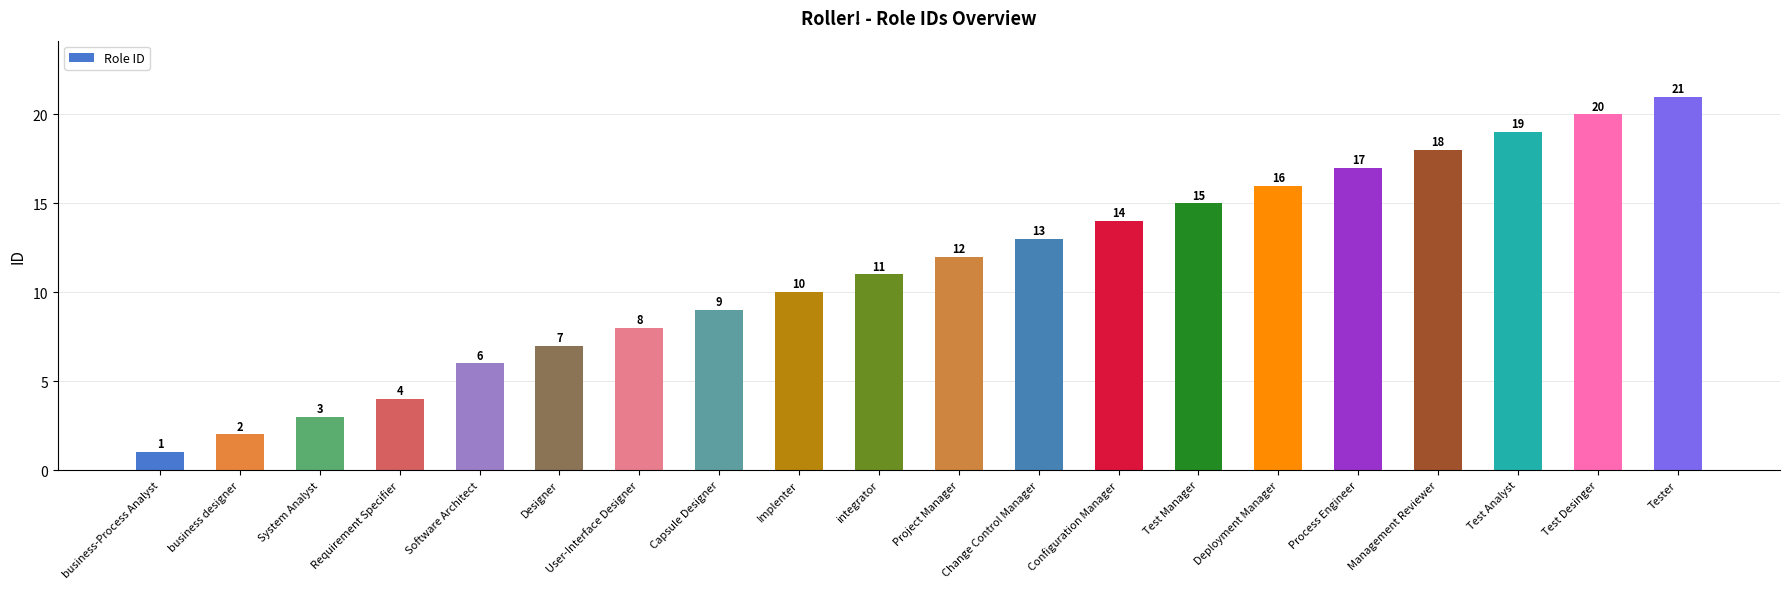

Reading left to right, transcribe all the data shown in this chart.

1	2	3	4	6	7	8	9	10	11	12	13	14	15	16	17	18	19	20	21